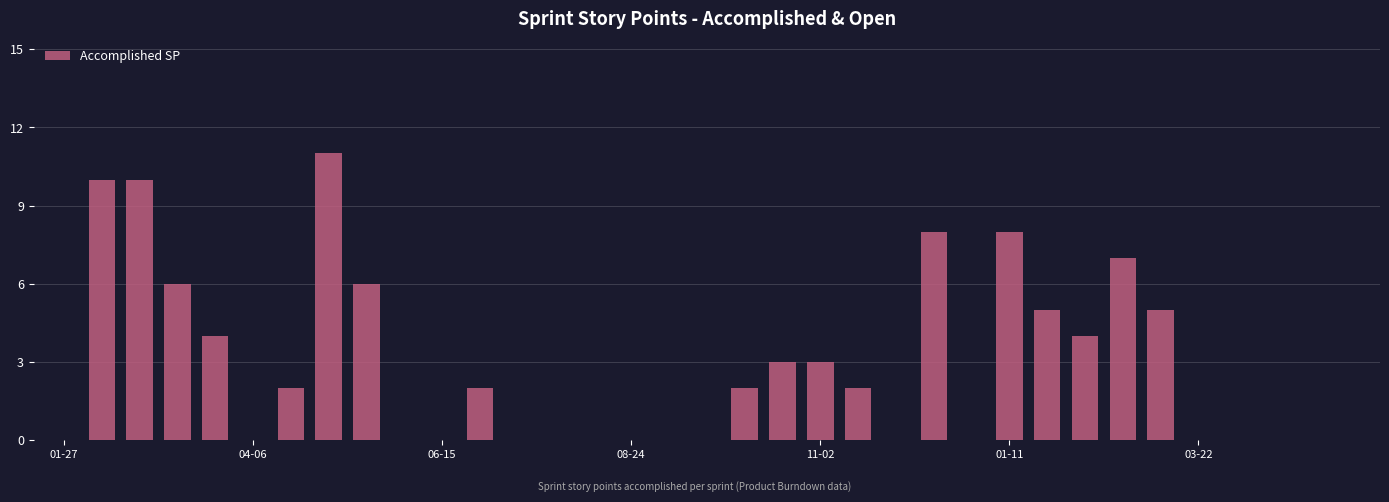

Count the number of data series in this chart.

1